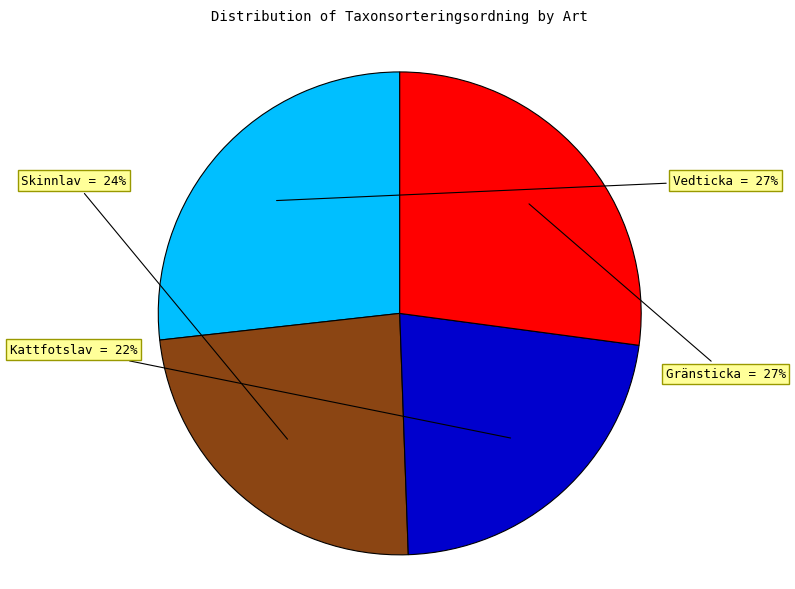

Count the number of slices in the pie.

4